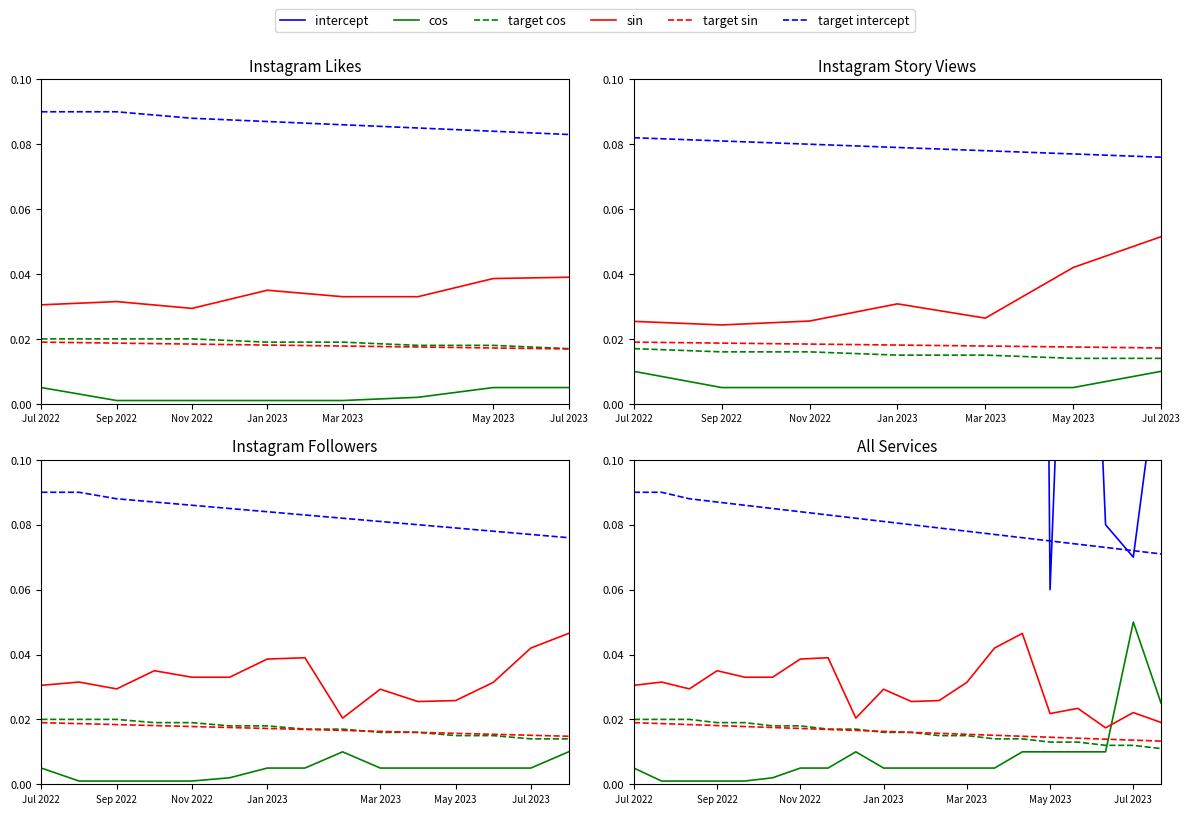

How many times do cos and sin cross each other?

1